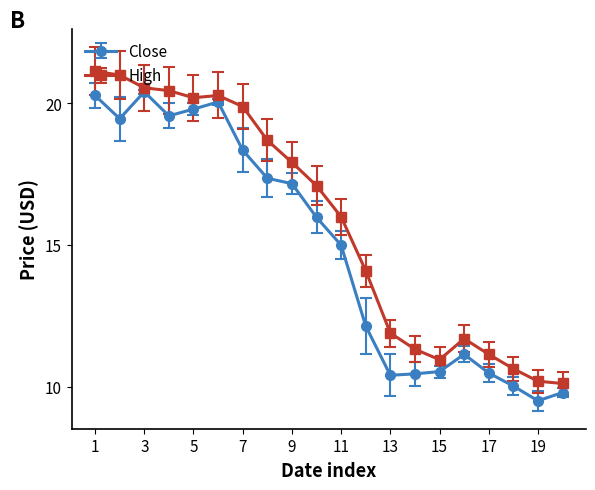

True or false: Close has more than 0 interior local peaks.

True